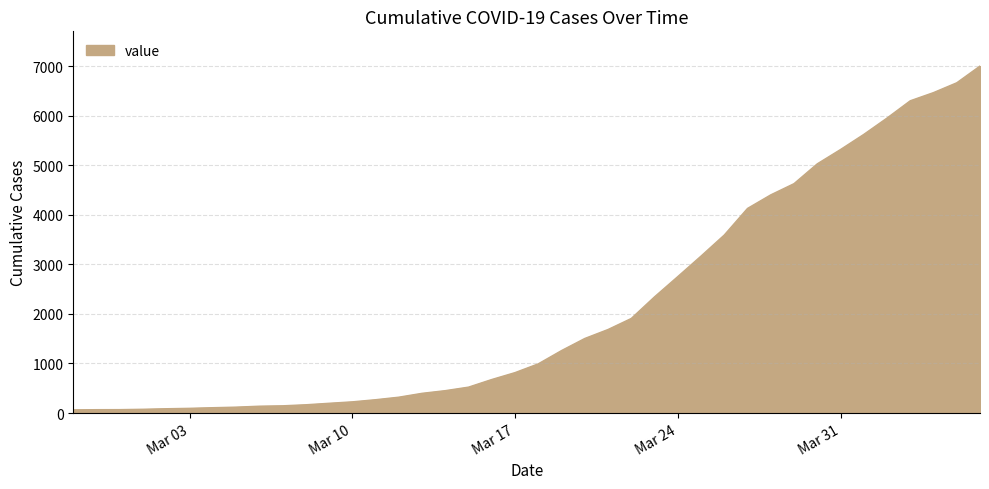

What is the difference between the maximum and minimum values?

6940